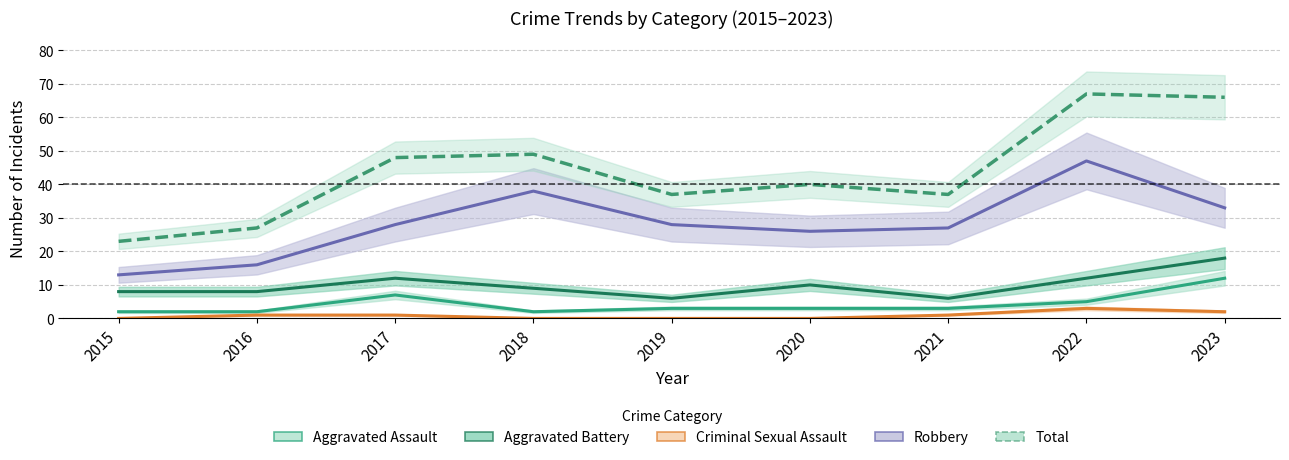

Reading left to right, what are all the values shown in this chart?

Aggravated Assault: 2015=2	2016=2	2017=7	2018=2	2019=3	2020=3	2021=3	2022=5	2023=12
Aggravated Battery: 2015=8	2016=8	2017=12	2018=9	2019=6	2020=10	2021=6	2022=12	2023=18
Criminal Sexual Assault: 2015=0	2016=1	2017=1	2018=0	2019=0	2020=0	2021=1	2022=3	2023=2
Robbery: 2015=13	2016=16	2017=28	2018=38	2019=28	2020=26	2021=27	2022=47	2023=33
Total: 2015=23	2016=27	2017=48	2018=49	2019=37	2020=40	2021=37	2022=67	2023=66